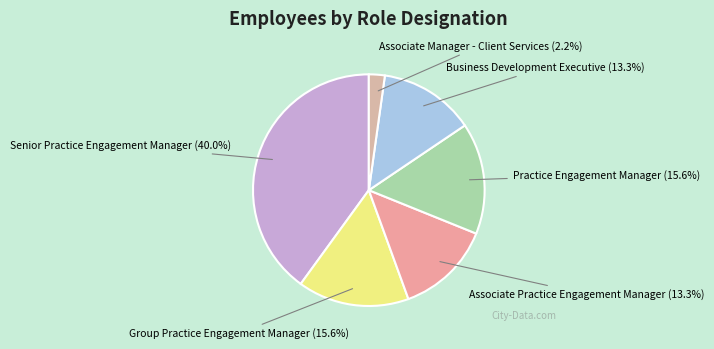

Is the sum of Associate Practice Engagement Manager and Associate Manager - Client Services greater than half?

No